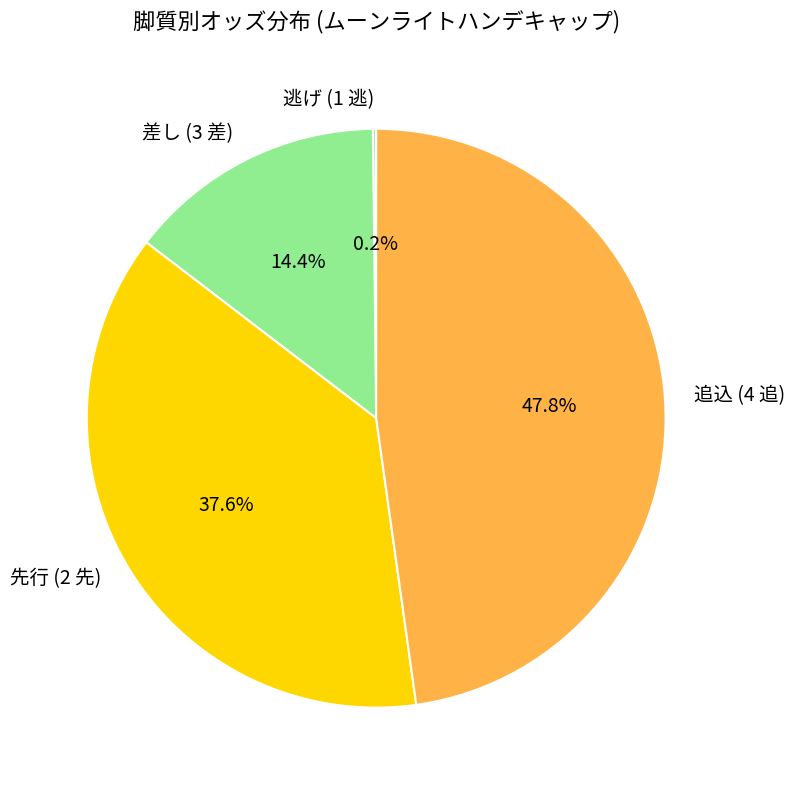

To the nearest percent, what is the difference between the largest and smallest slice percentages?

48%